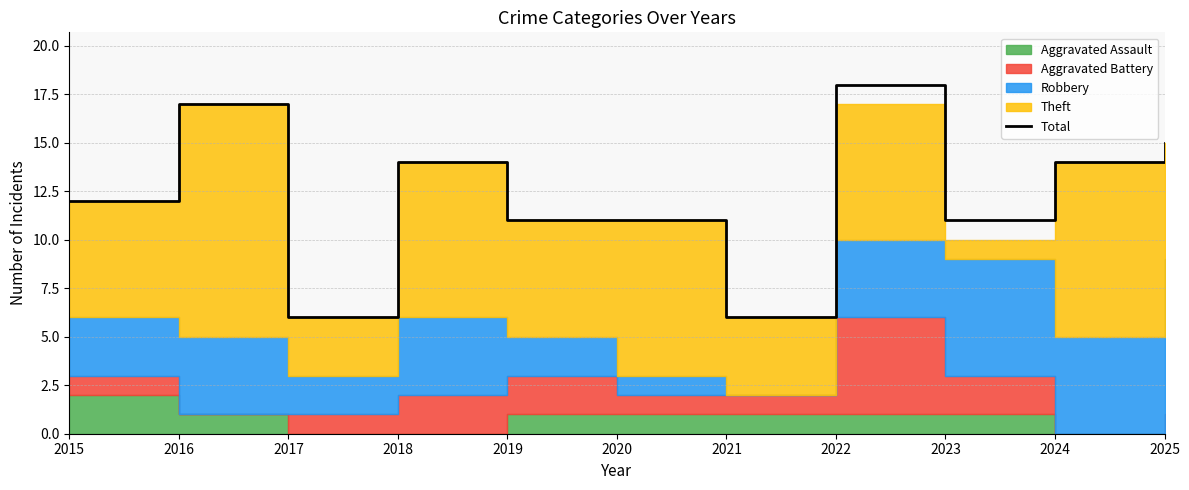

At which label does the data first exceed 12?

2016